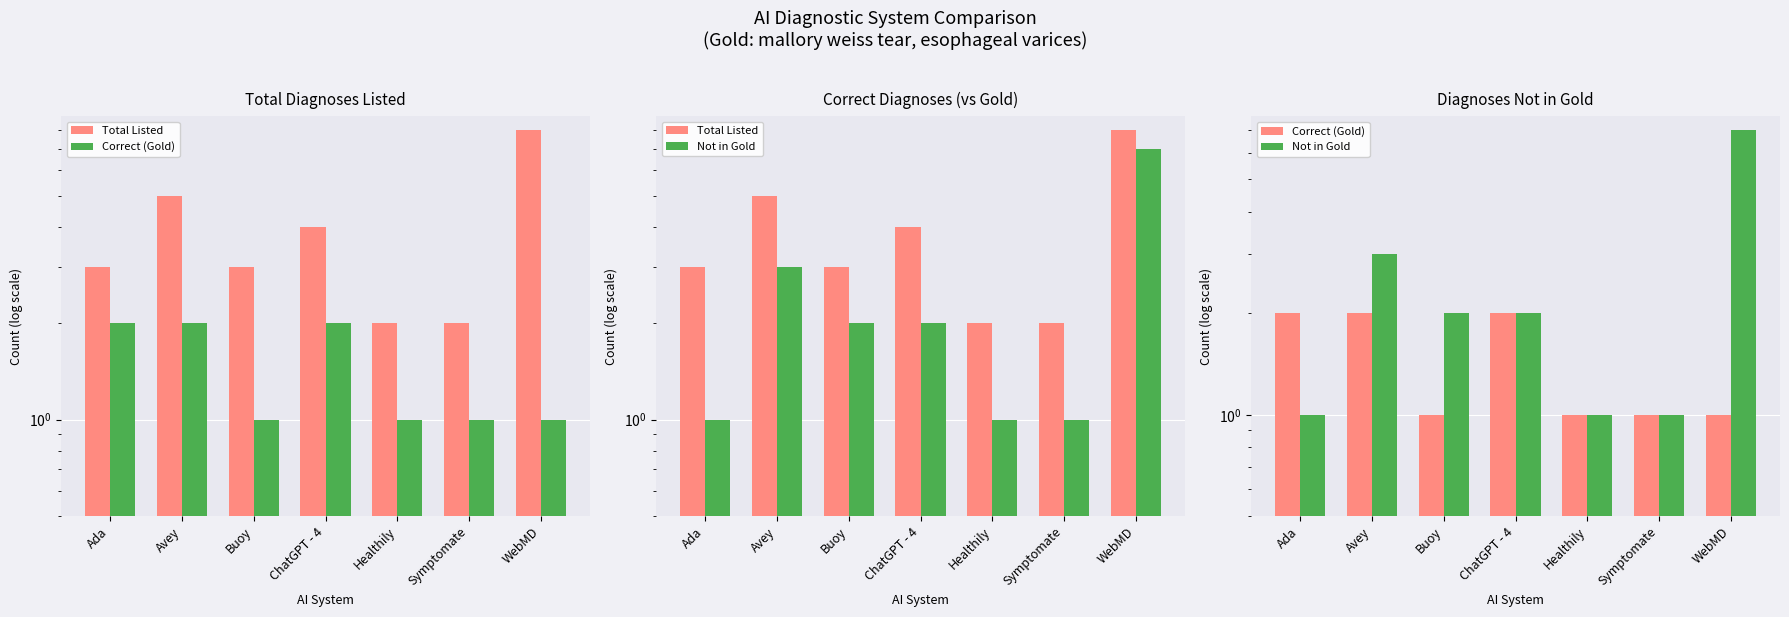

Does the chart contain any negative values?

No